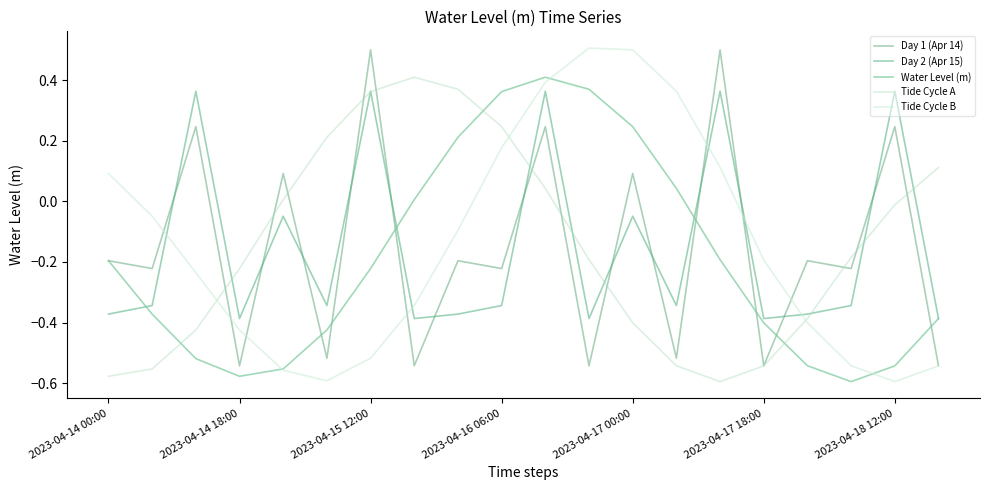

How many distinct data groups are displayed?

5